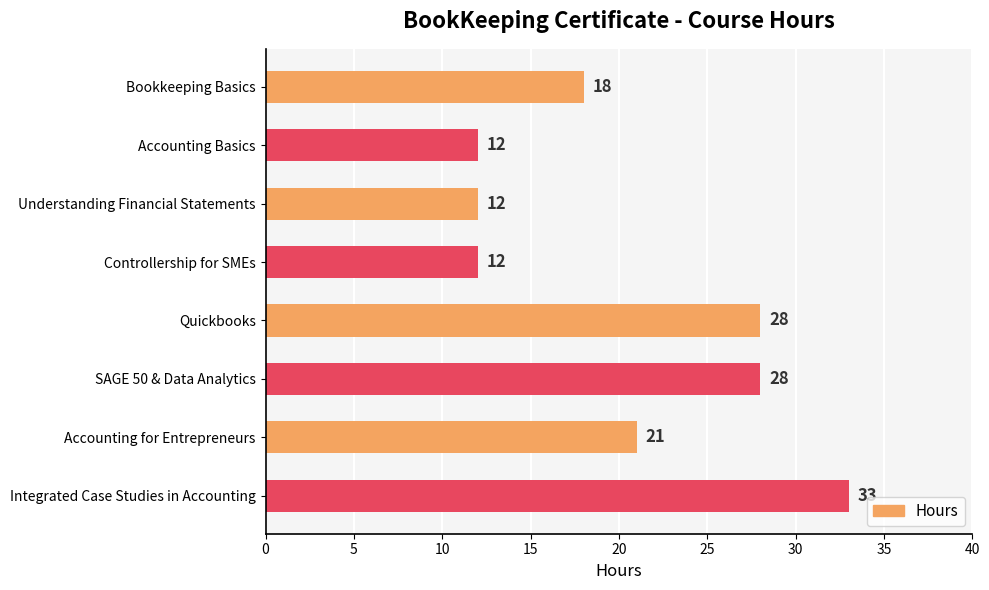

The chart shows a value of 27 at Bookkeeping Basics. True or false?

False